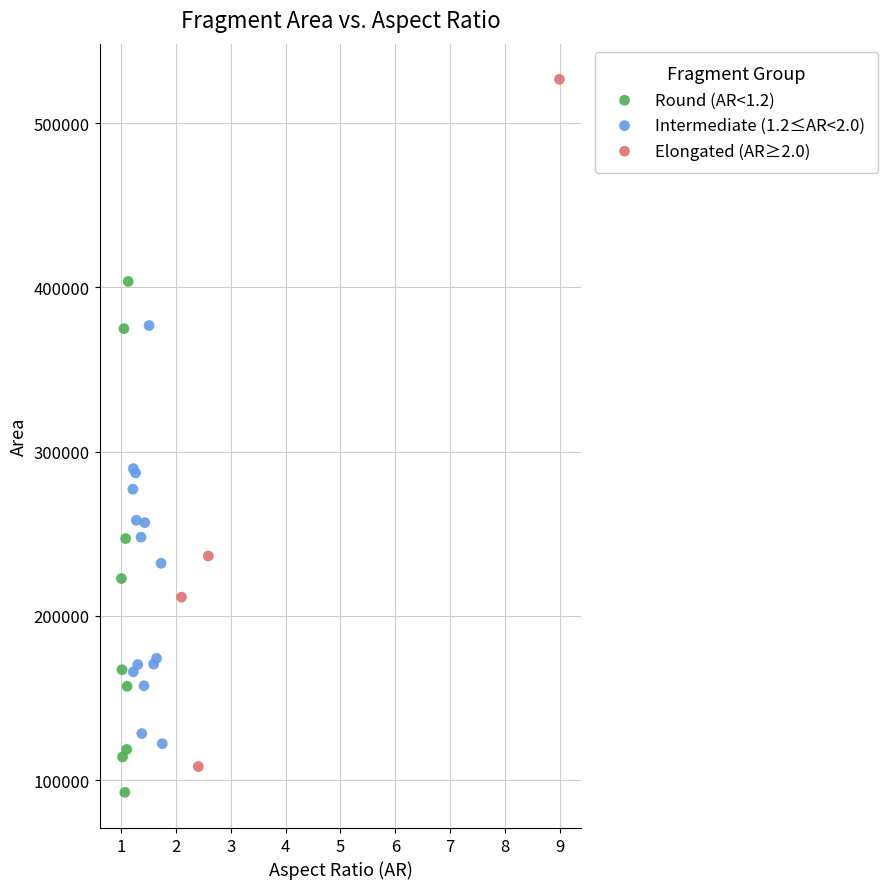

Which series has the widest spread of Y values?

Elongated (AR≥2.0)